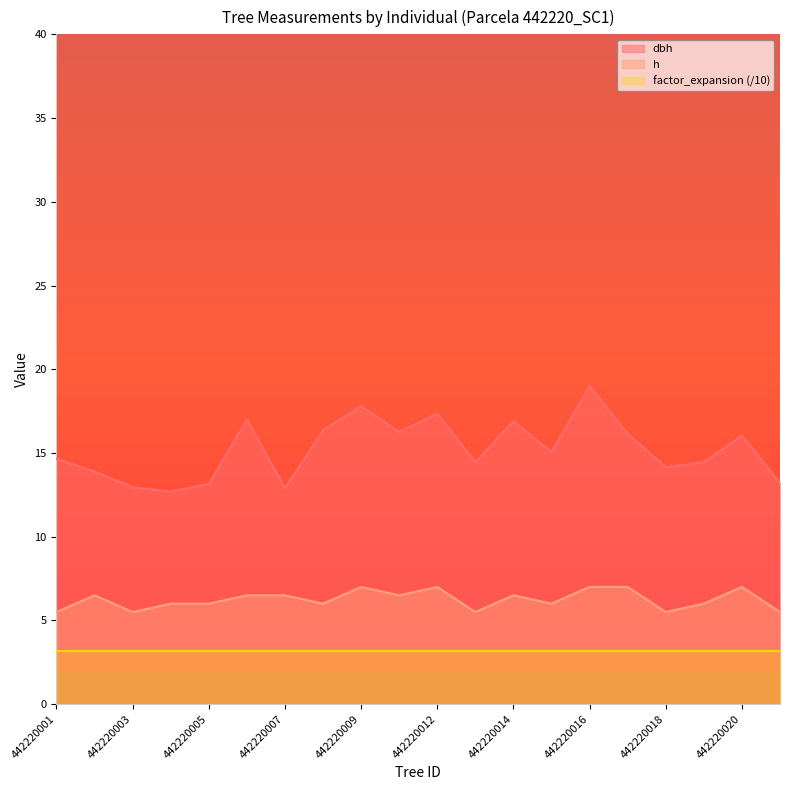

What is the difference between the dbh values at 442220010 and 442220001?

1.6